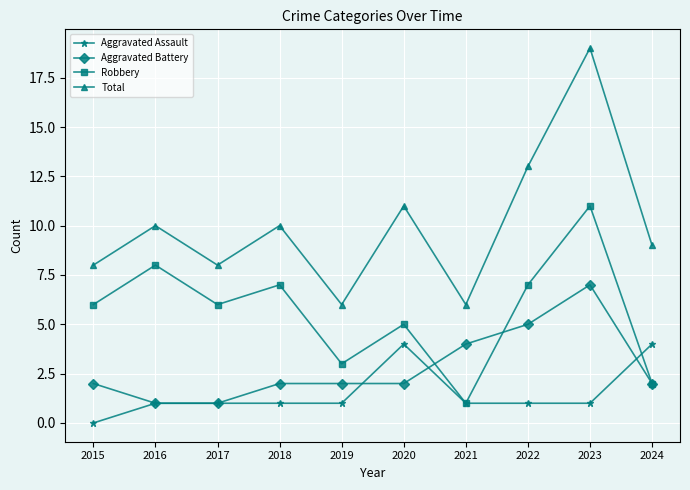

True or false: Aggravated Assault and Aggravated Battery intersect in this chart.

True